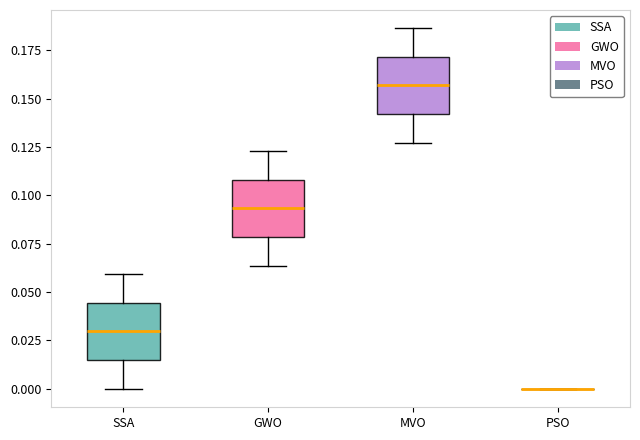

Reading left to right, read every box against the y-axis: the position of its median line, the range the box covers, and the ends of its whiskers. The values are not printed on the chart, so give them approximately, as read against the axis.

SSA: median 0.030, box 0.015 to 0.045, whiskers 0.000 to 0.060
GWO: median 0.095, box 0.080 to 0.110, whiskers 0.065 to 0.125
MVO: median 0.155, box 0.140 to 0.170, whiskers 0.125 to 0.185
PSO: box collapsed to a line at 0.000, whiskers 0.000 to 0.000